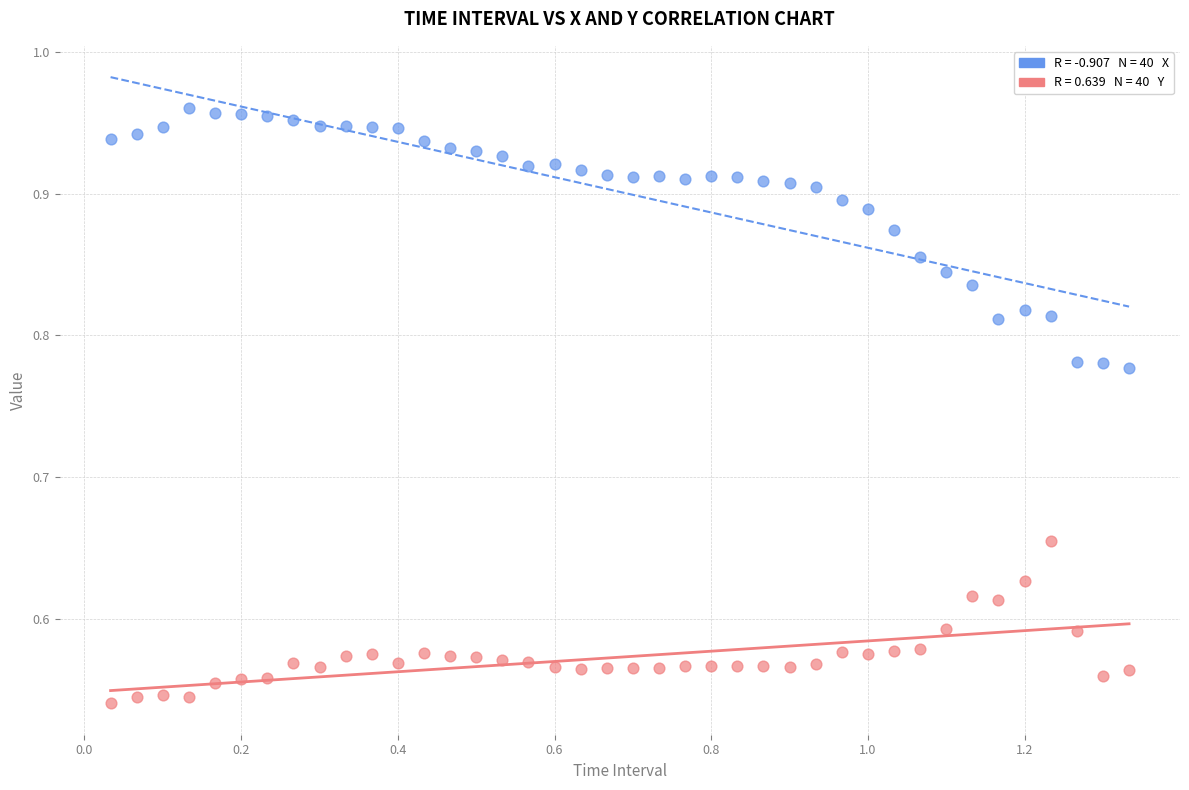

Across all data points, what is the range of X values (max minus min)?

1.3